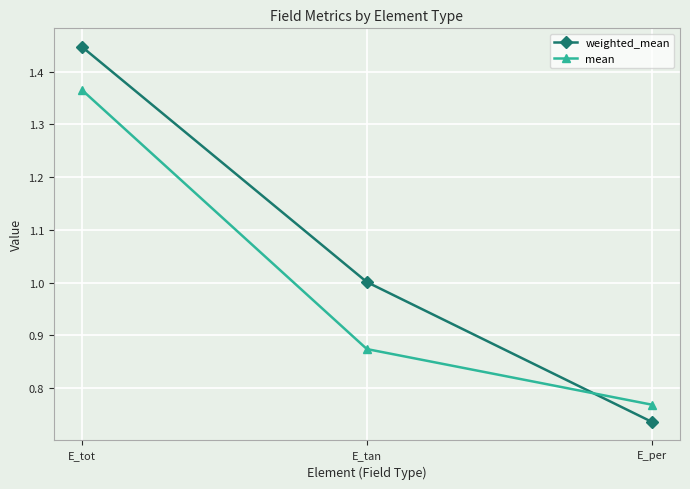

What are all the series names shown in the legend?

weighted_mean, mean